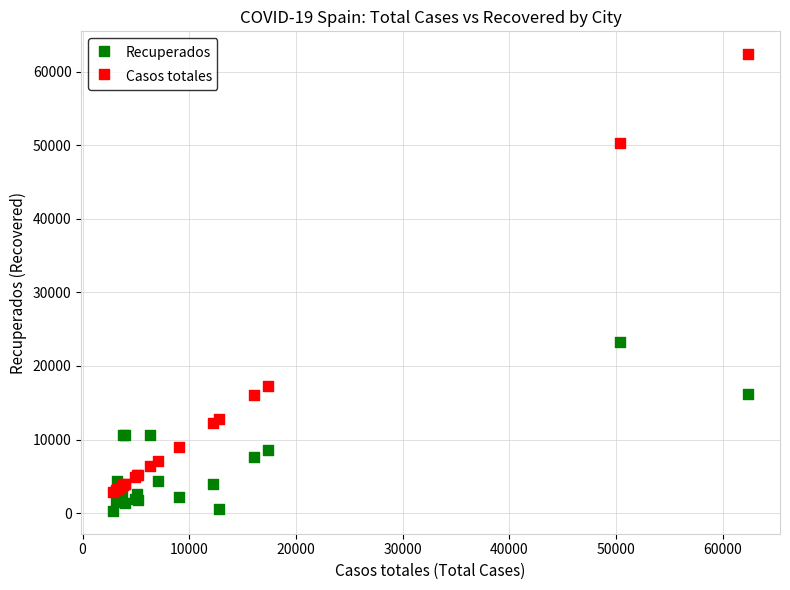

Which series has the largest Y range (max minus min)?

Casos totales